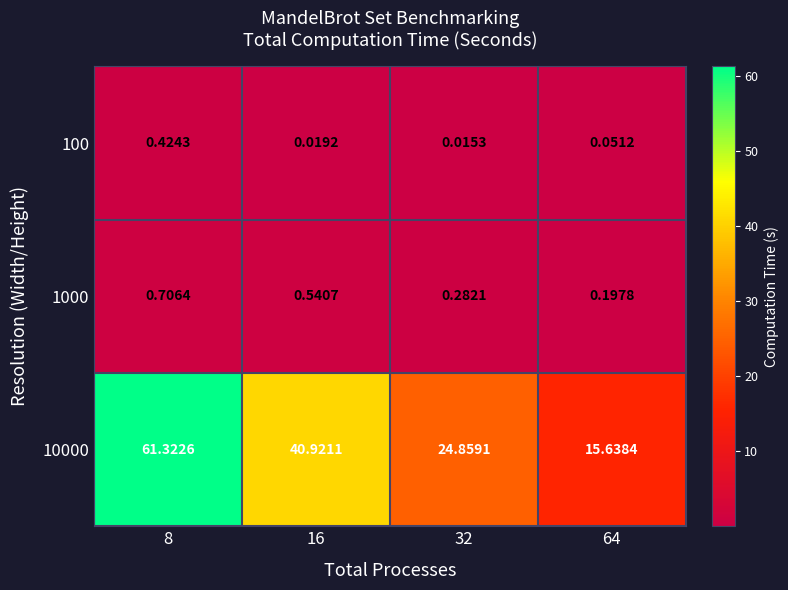

Which series has the largest total across all categories?

10000